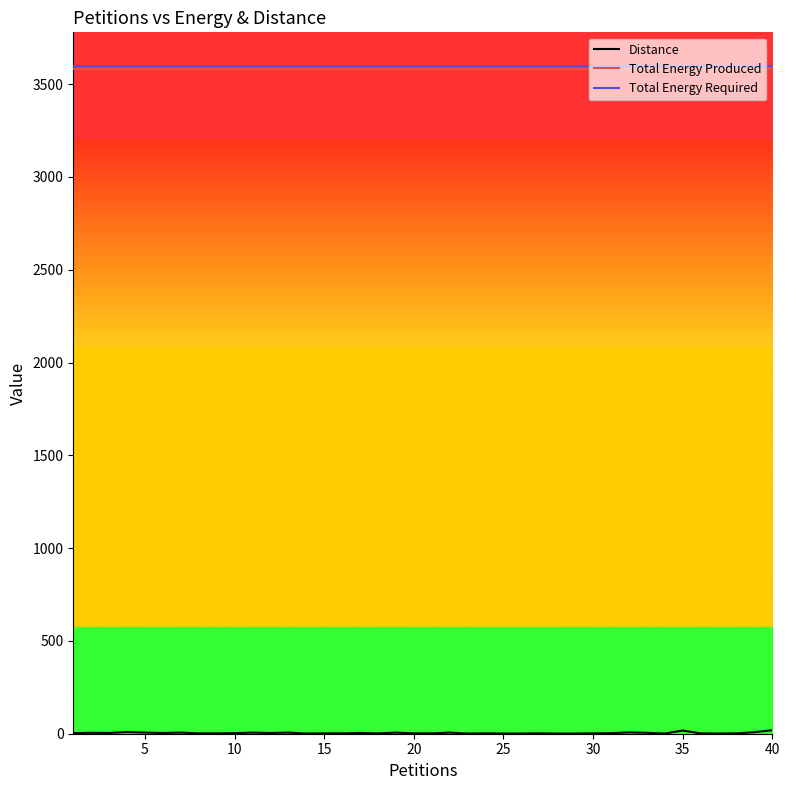

True or false: Total Energy Required has more than 0 points higher than both neighbors.

False